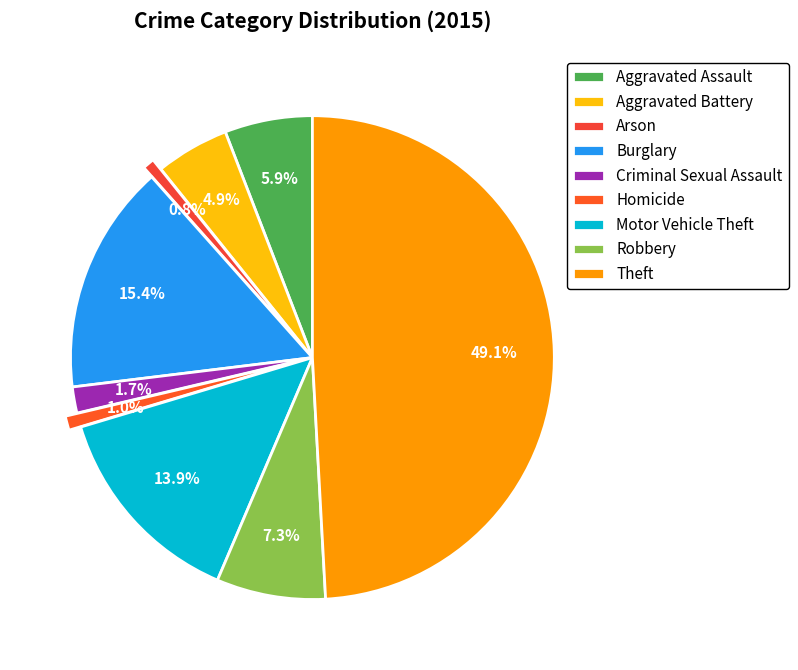

To the nearest percent, what is the combined percentage of Motor Vehicle Theft and Robbery?

21%